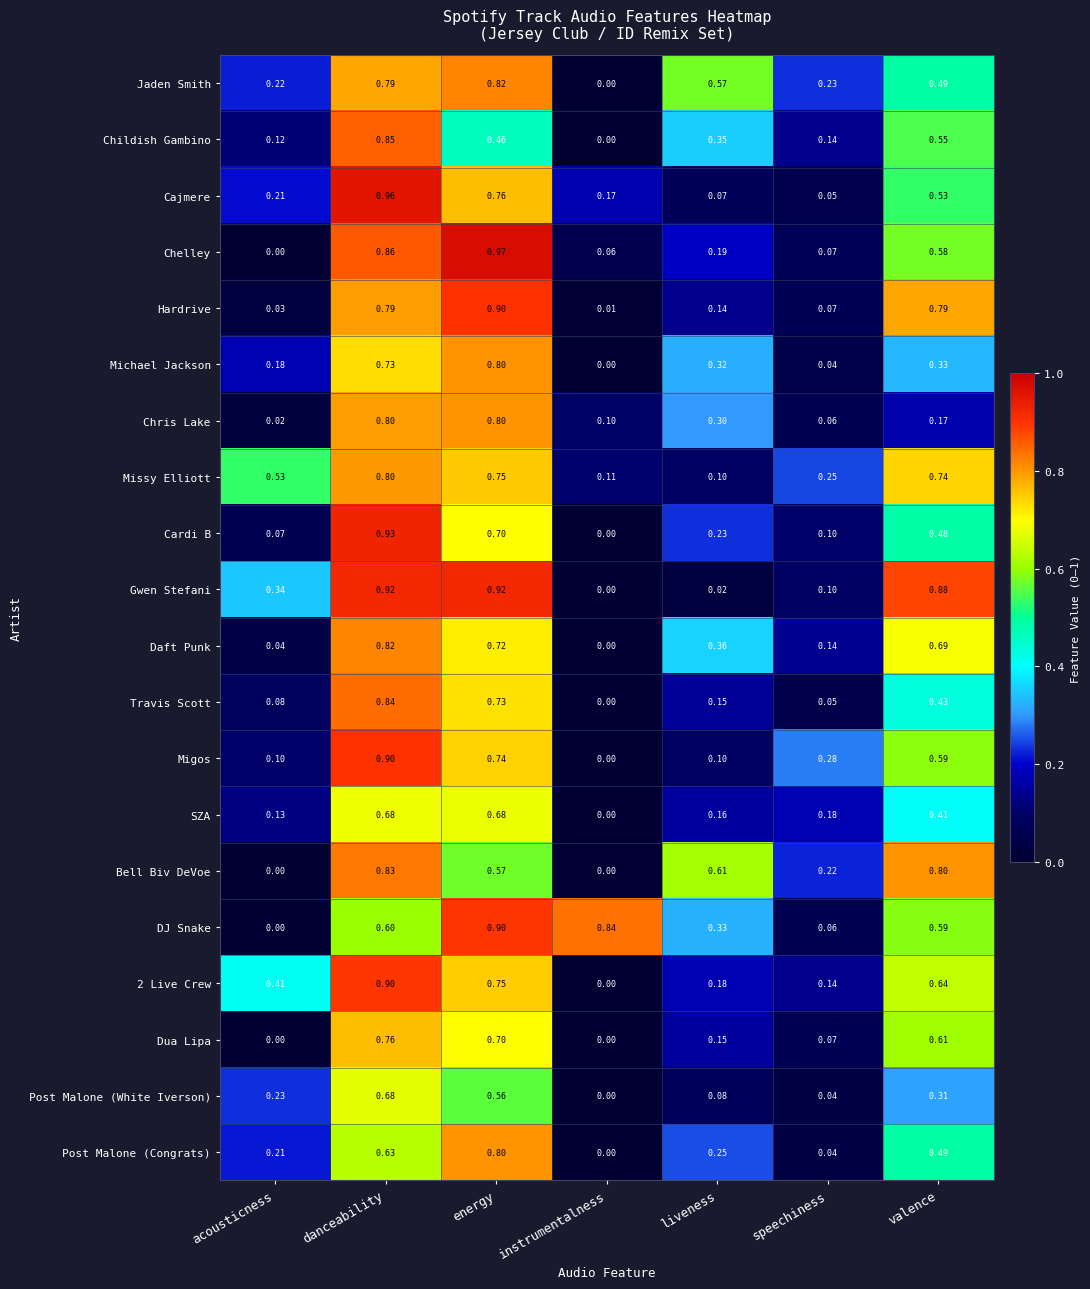

Is the value of Chelley at valence greater than the value of Cajmere at instrumentalness?

Yes